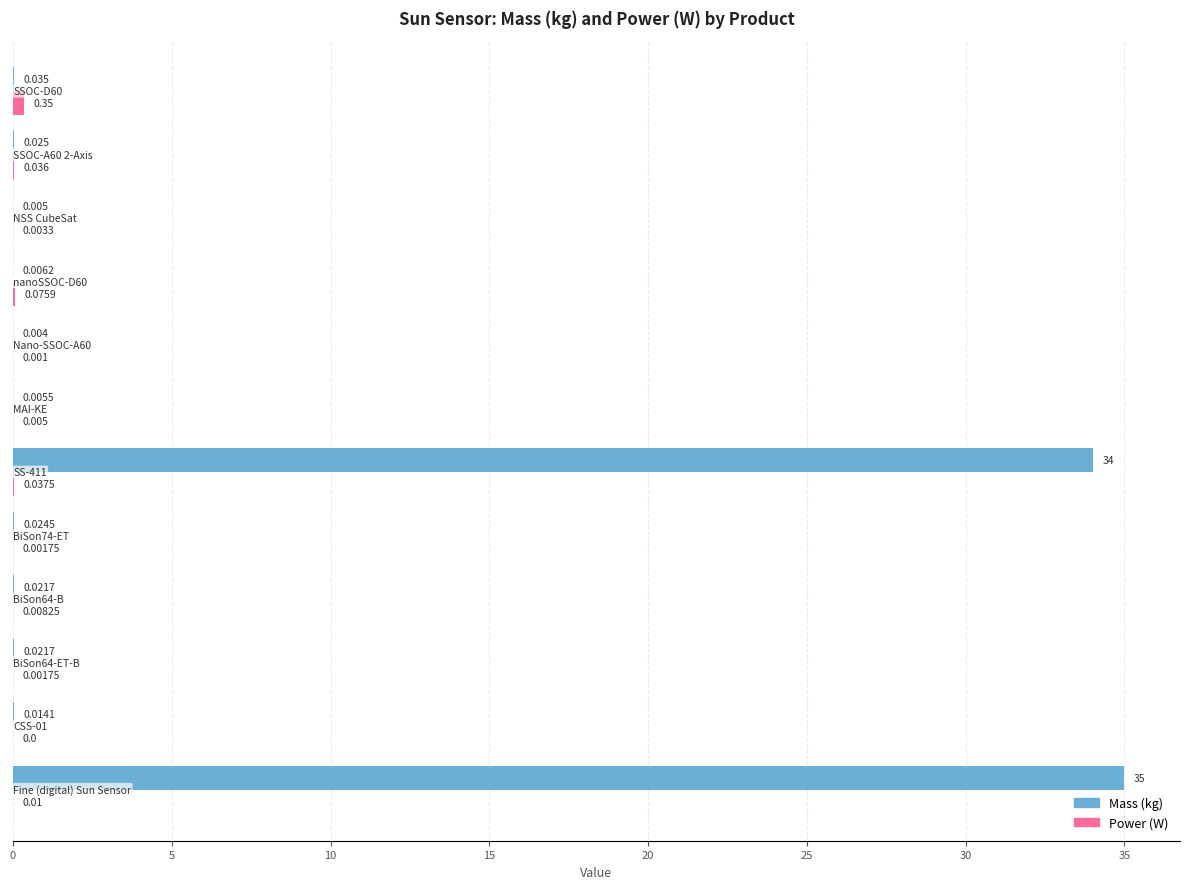

Which series has the largest total across all categories?

Mass (kg)